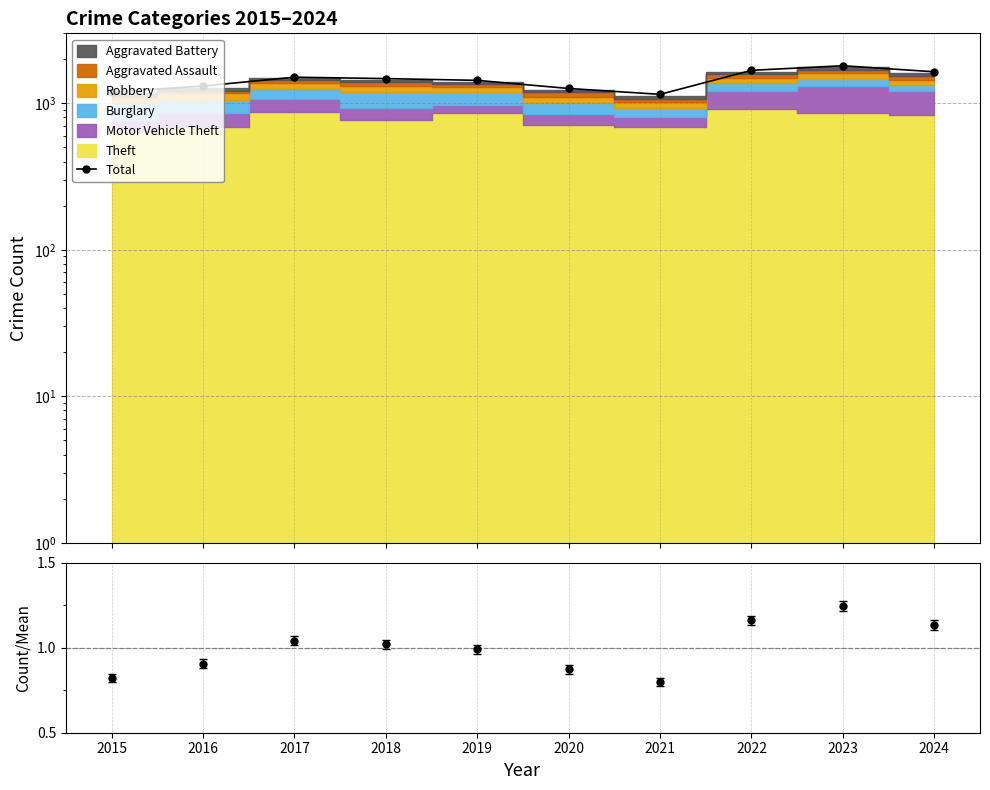

How many data points does each series have?

10